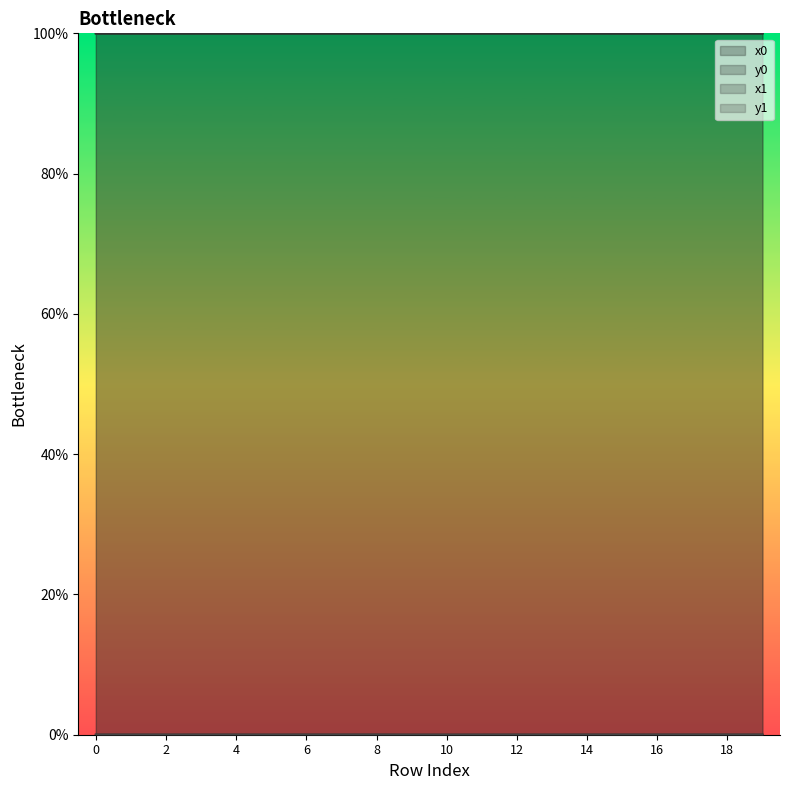

True or false: y1 has a value of 0.0 at 17.

True